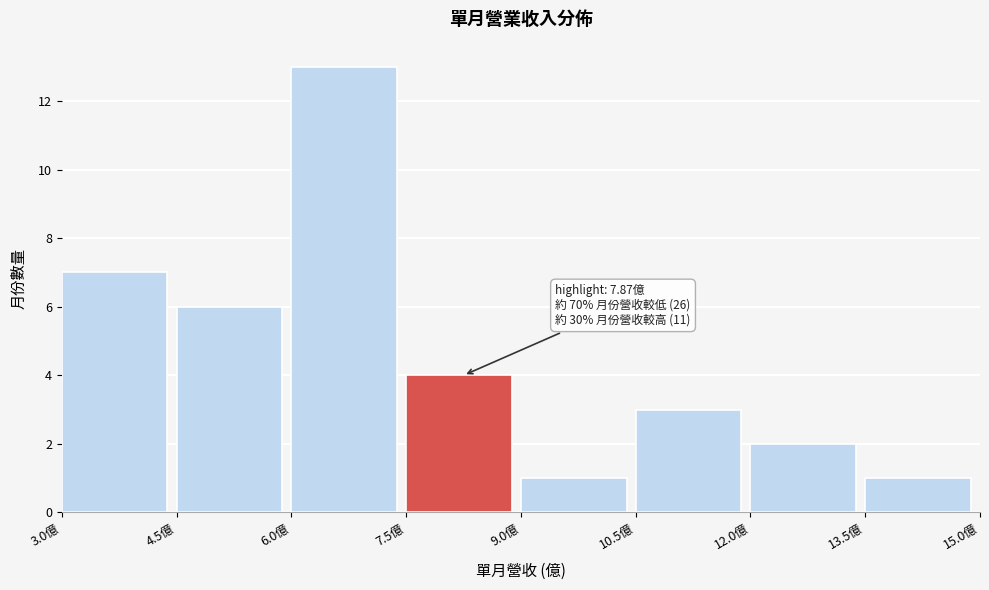

Which range on the x-axis has the tallest bar?

6.0 to 7.5